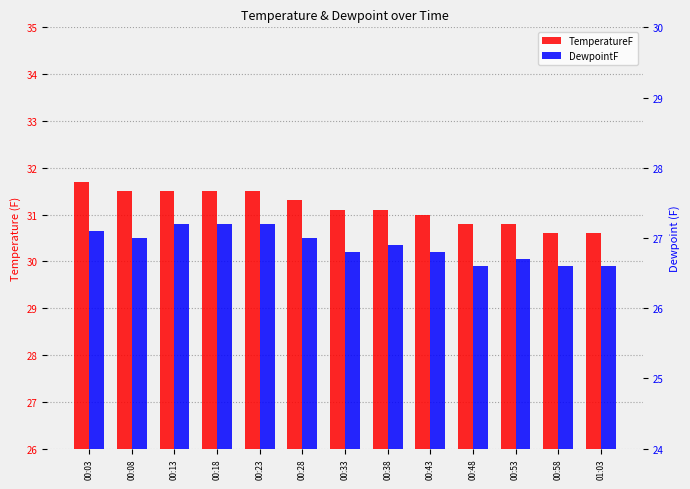

What is the minimum value shown in the chart?

26.6